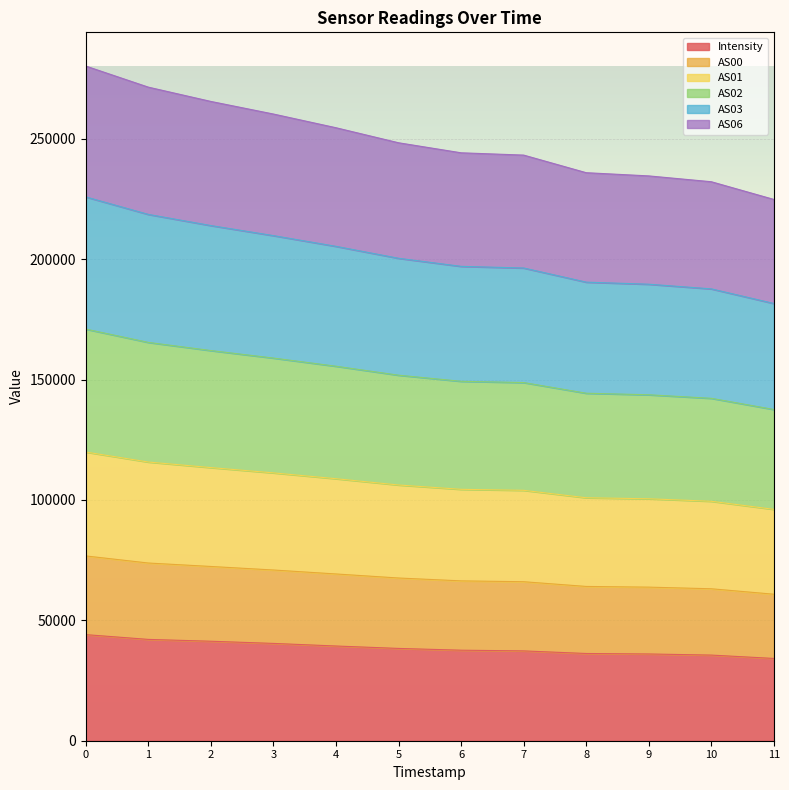

What is the maximum value shown in the chart?

280229.1